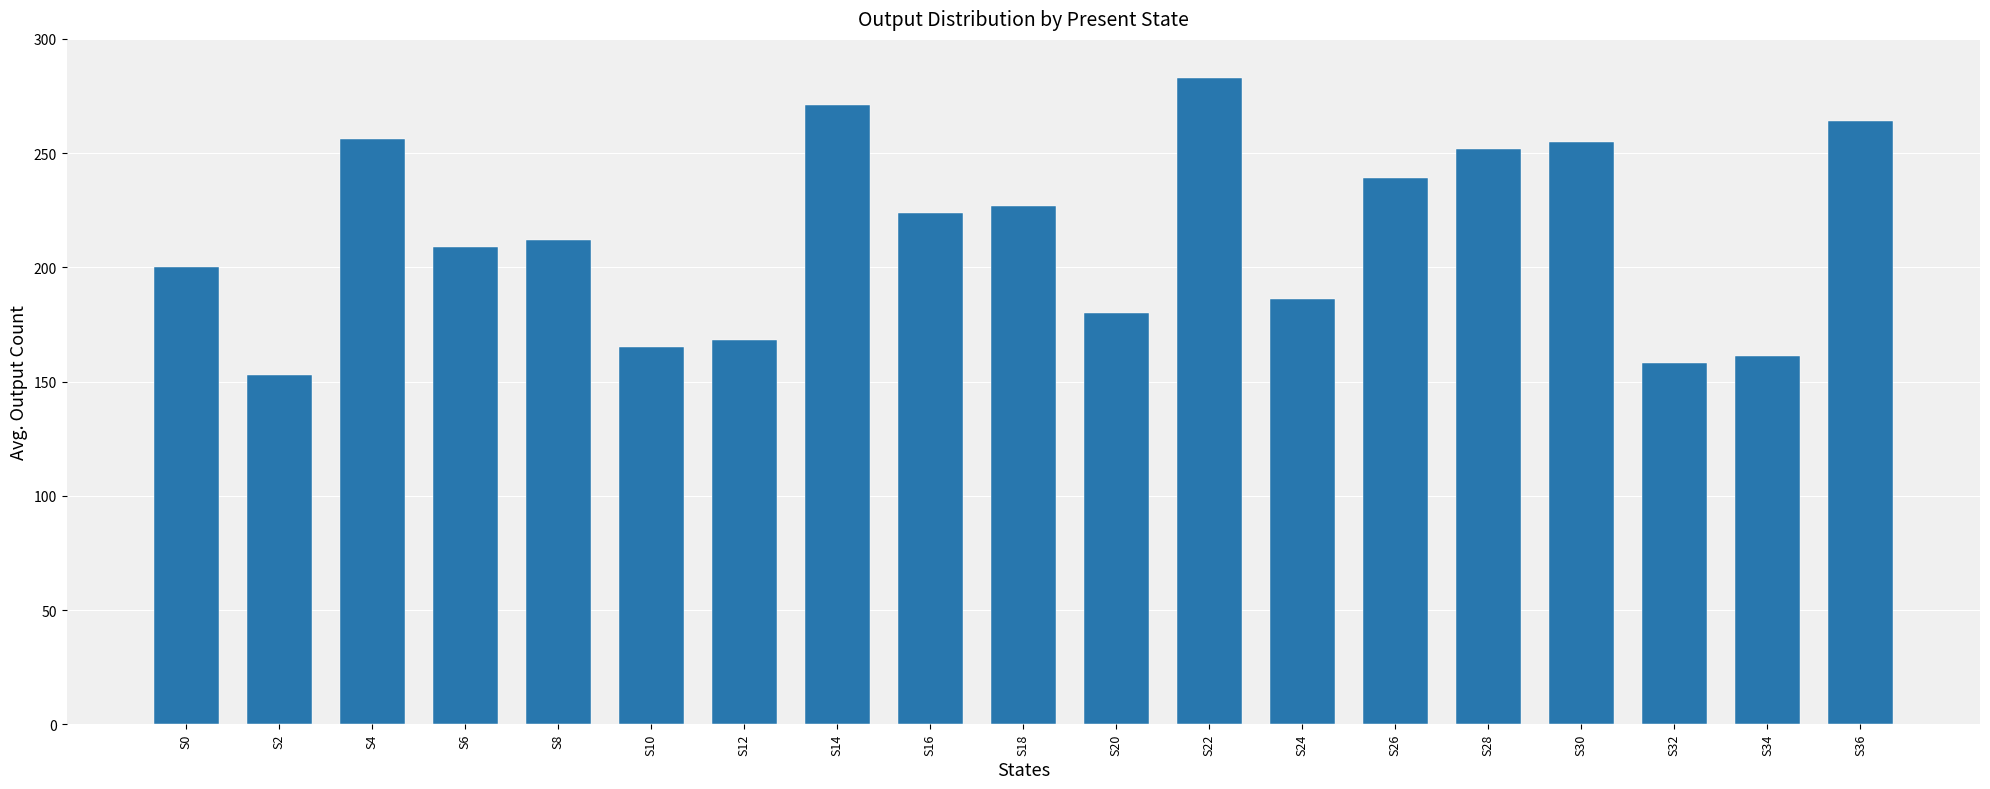

What is the sum of the values at S8 and S0?

412